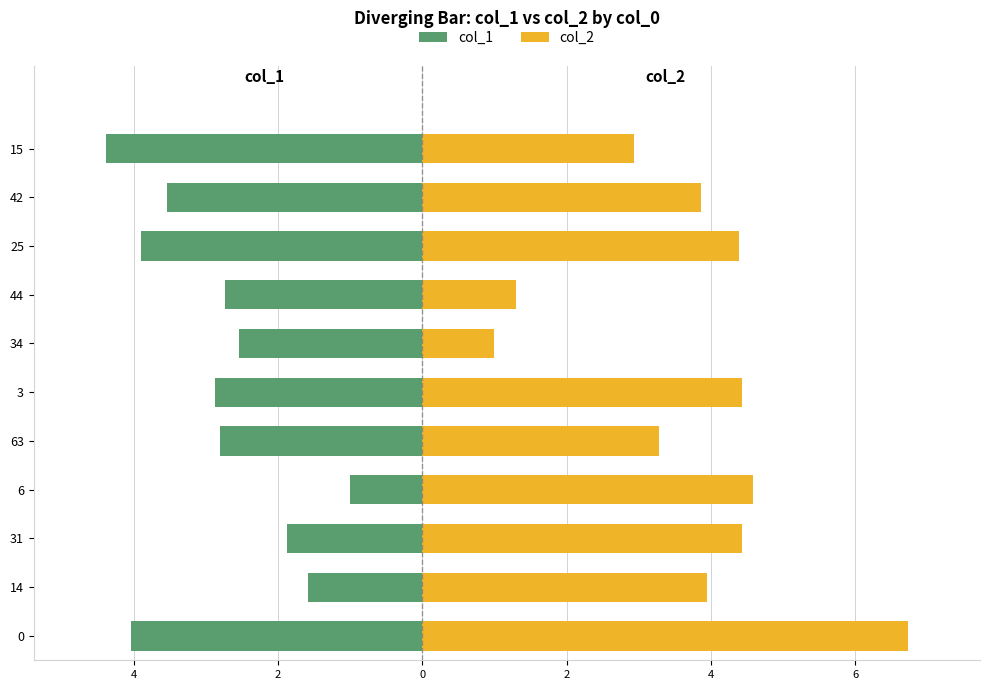

What is the average value of the col_1 series?

-2.8